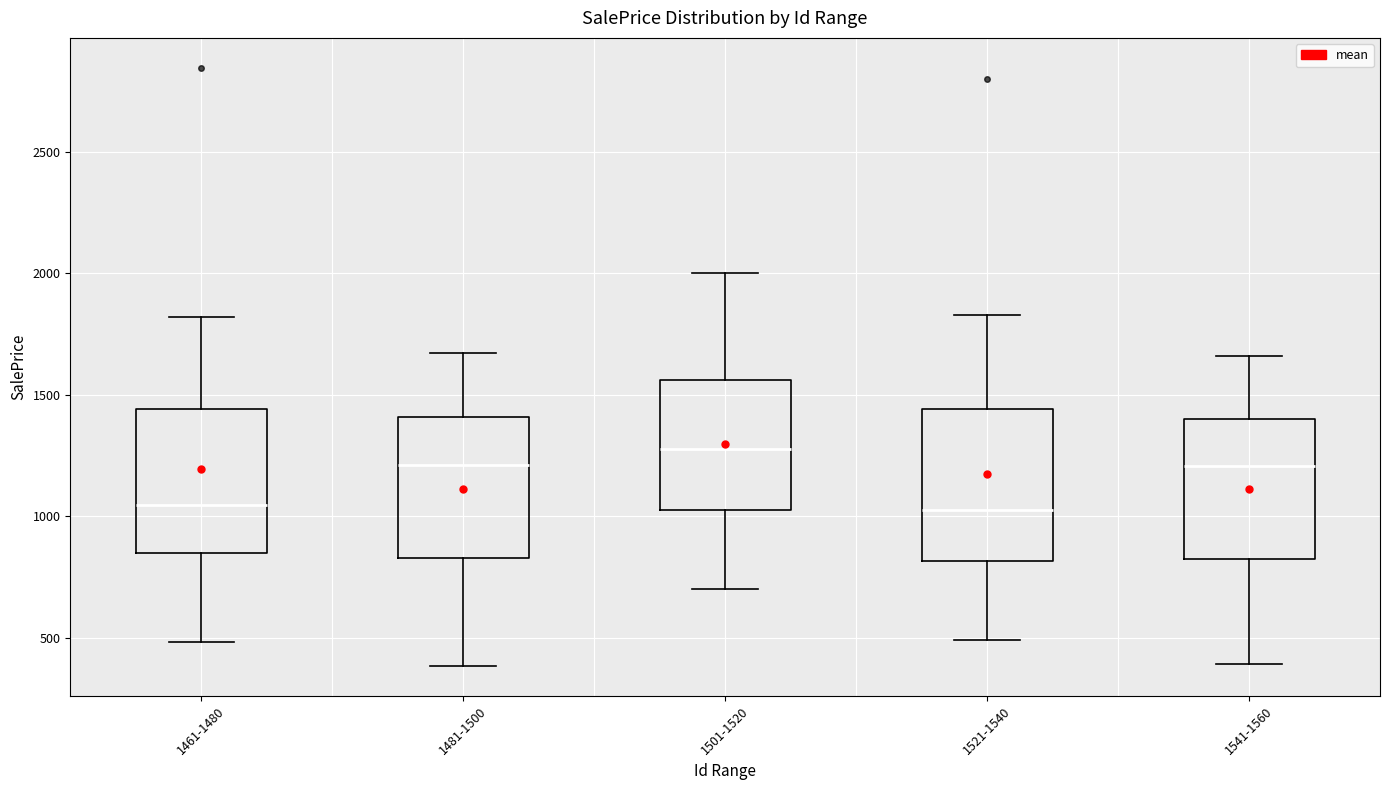

Where does the lower whisker of the box for 1541-1560 end on the y-axis? The values are not printed on the chart, so give them approximately, as read against the axis.

400